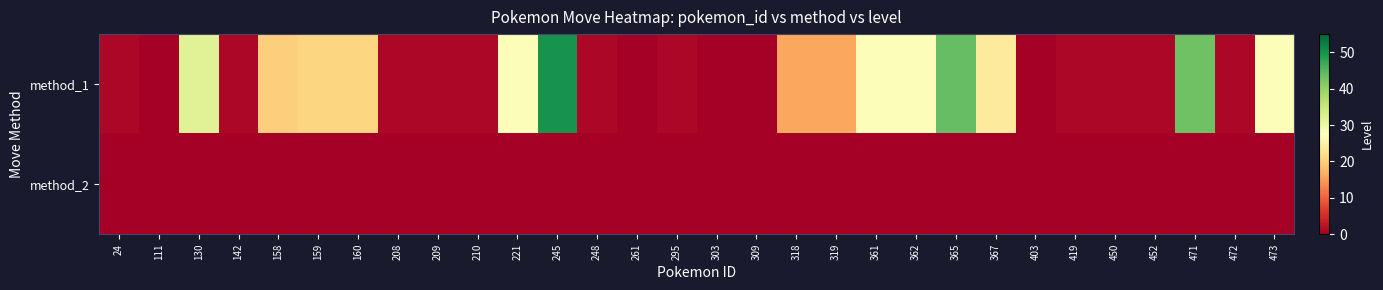

What is the spread (max minus min) of values at 472?

1